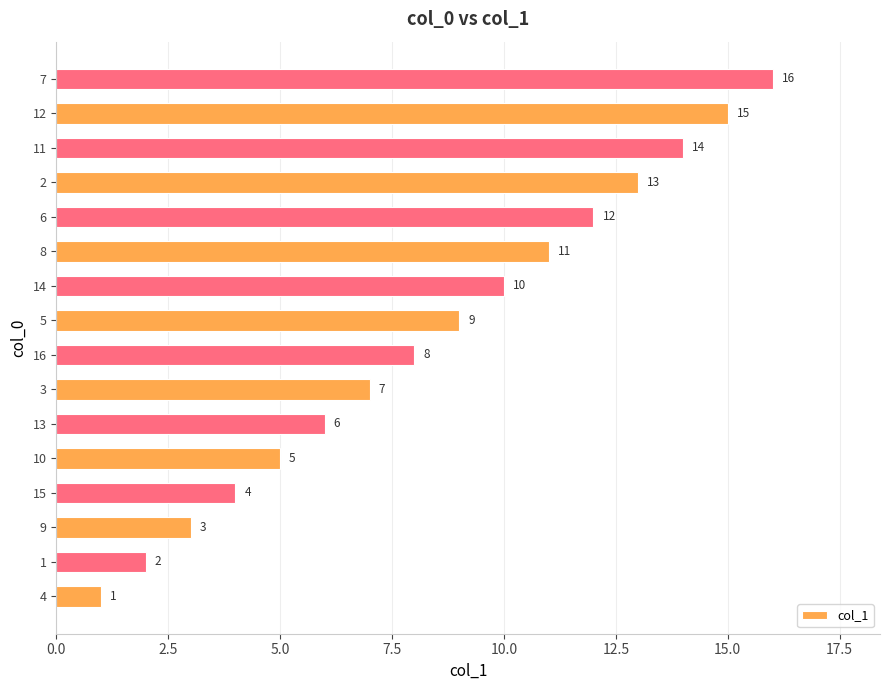

True or false: the data shows 2 at 1.

True